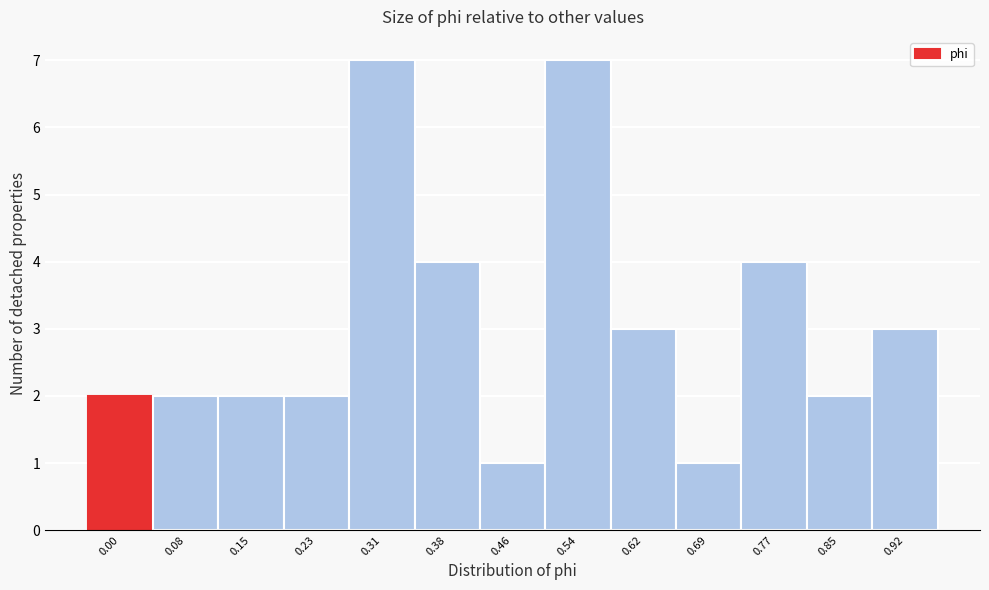

Reading left to right, what are all the values shown in this chart?

2	2	2	2	7	4	1	7	3	1	4	2	3